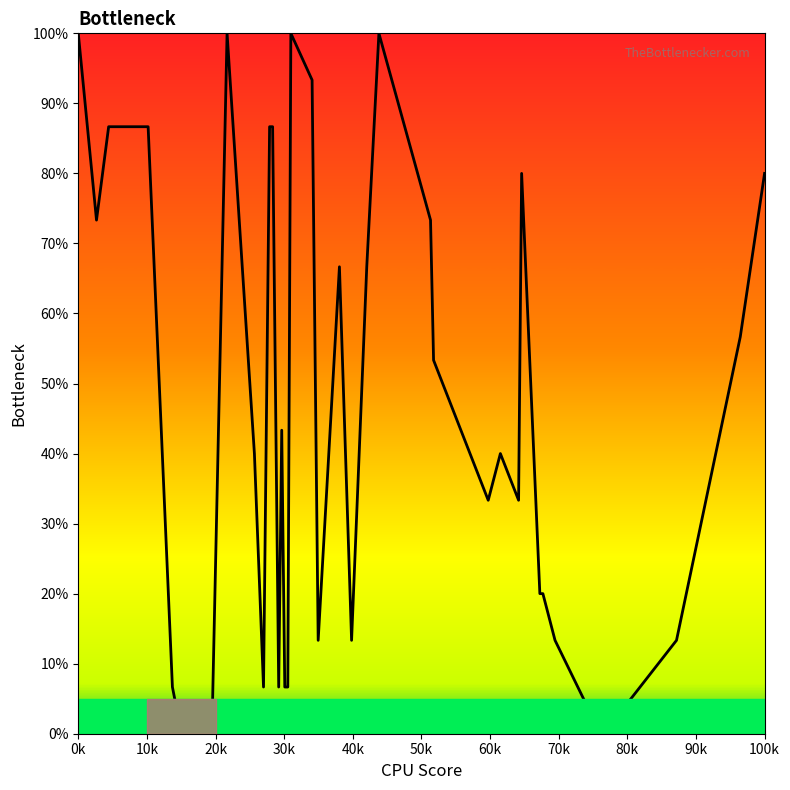

What is the difference between the maximum and minimum values?

100.0